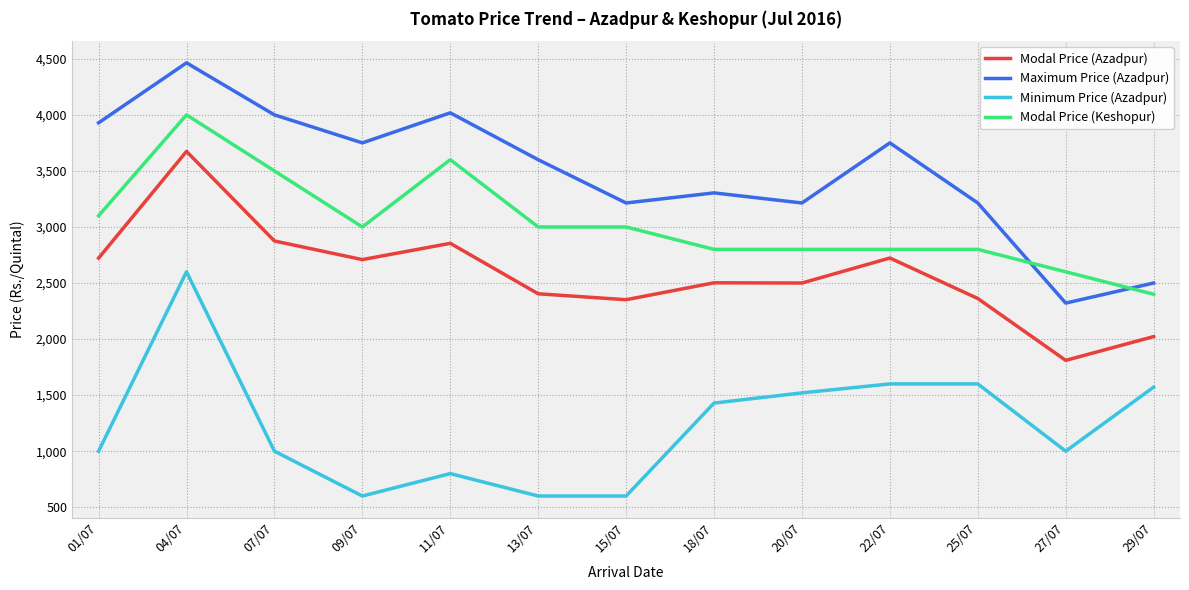

True or false: Modal Price (Azadpur) and Minimum Price (Azadpur) cross at least once.

False